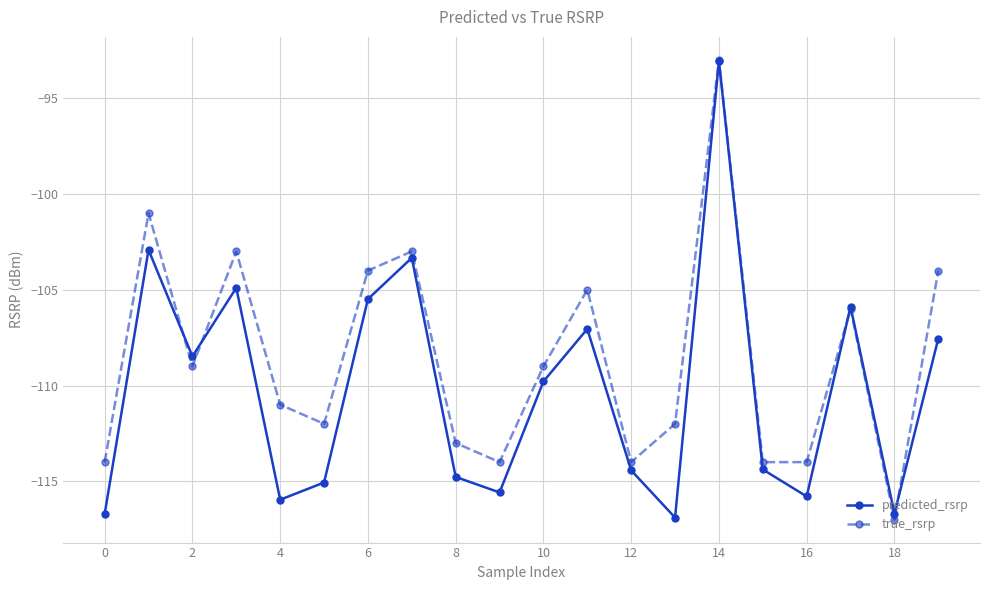

Reading left to right, list all the values displayed in this chart.

predicted_rsrp: -116.7	-102.9	-108.5	-104.9	-116.0	-115.1	-105.5	-103.3	-114.8	-115.6	-109.8	-107.0	-114.4	-116.9	-93.1	-114.4	-115.8	-105.9	-116.7	-107.5
true_rsrp: -114.0	-101.0	-109.0	-103.0	-111.0	-112.0	-104.0	-103.0	-113.0	-114.0	-109.0	-105.0	-114.0	-112.0	-93.0	-114.0	-114.0	-106.0	-117.0	-104.0